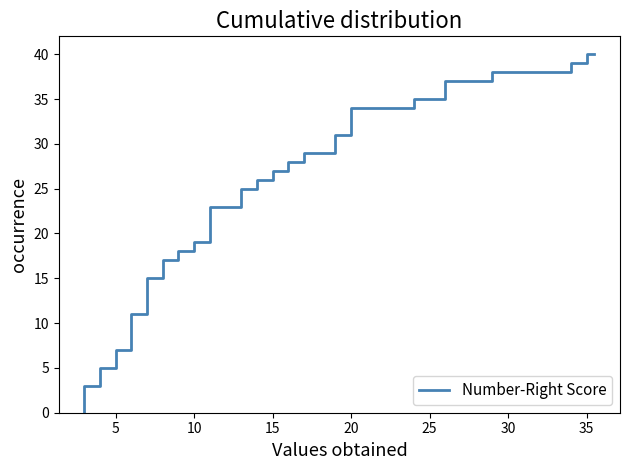

What is the minimum value shown in the chart?

3